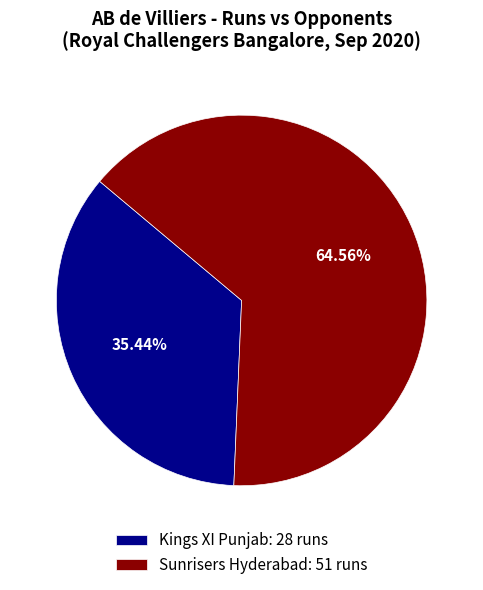

What is the ratio of the value at Kings XI Punjab to the value at Sunrisers Hyderabad?

0.5